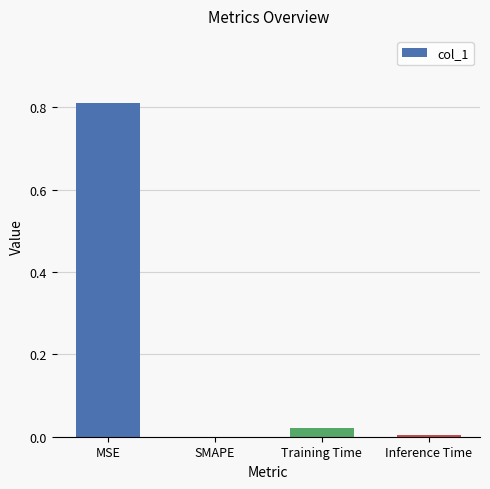

Which category has the highest value across all series?

MSE